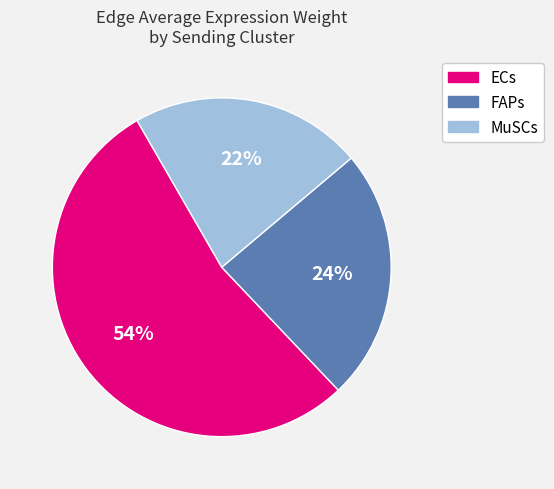

Which category has the biggest portion of the pie?

ECs